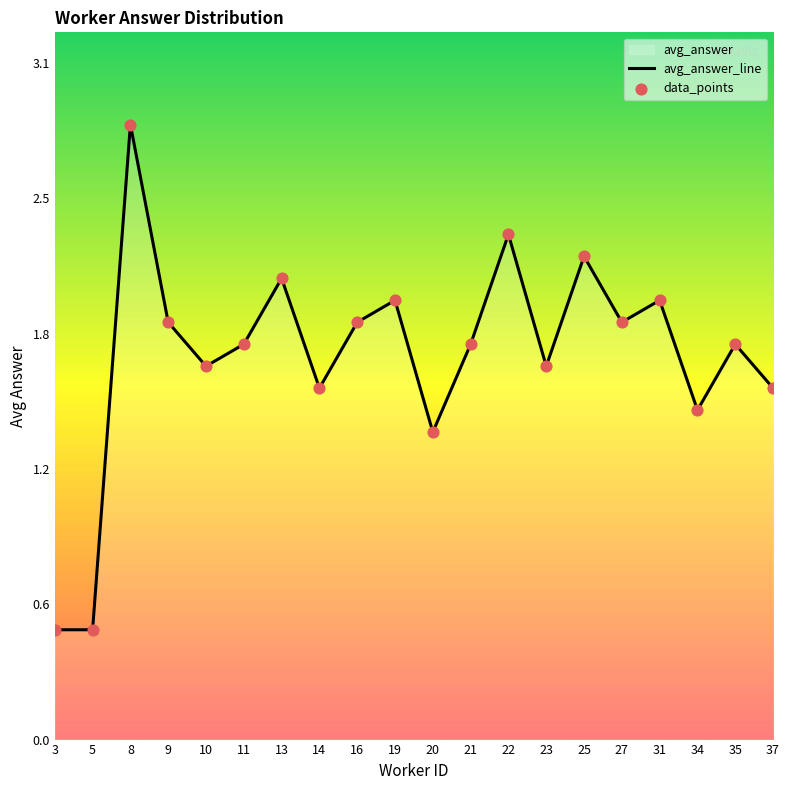

What is the total value across all series at 14?

3.2